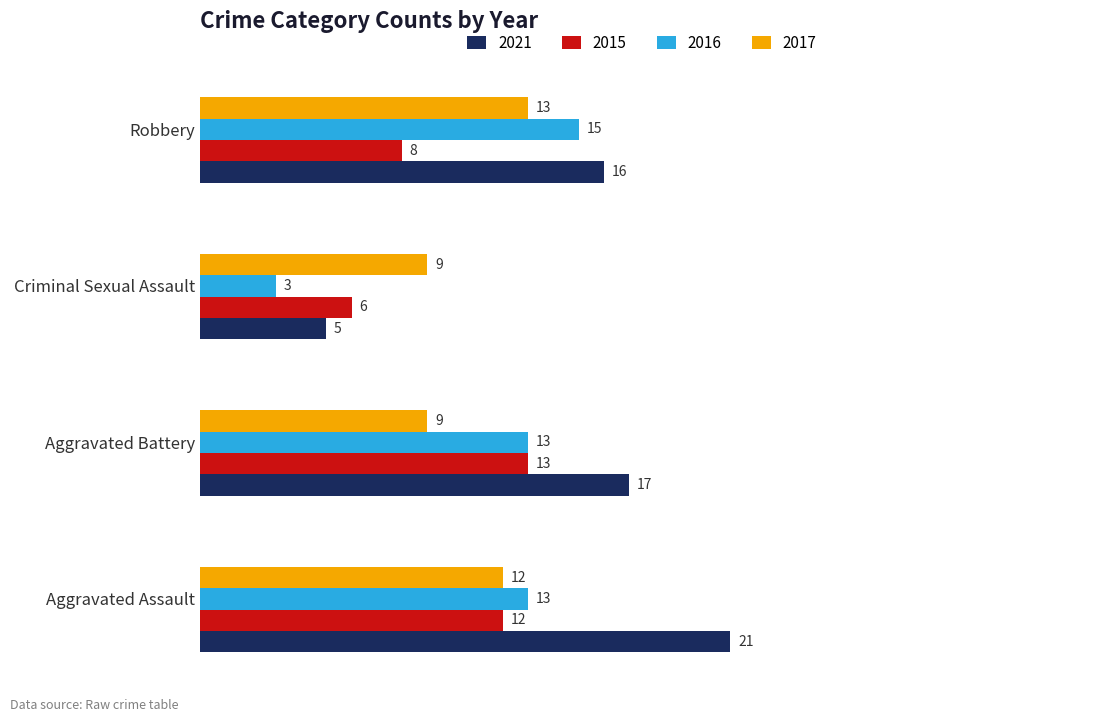

The value of 2017 at Aggravated Assault is 12. True or false?

True